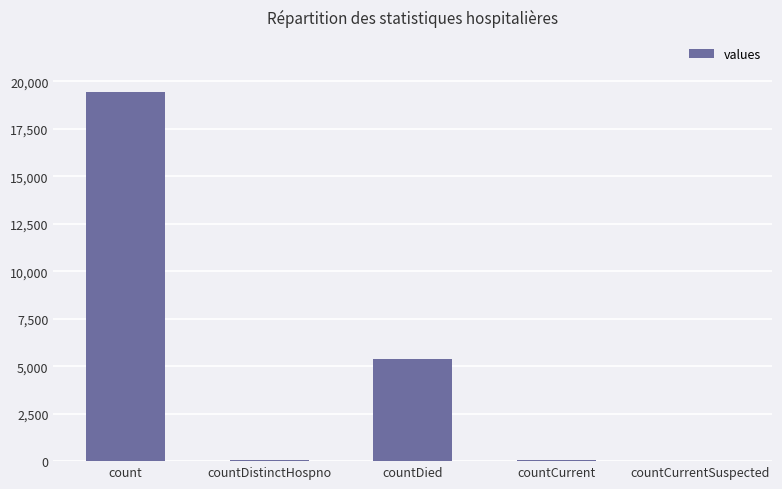

What is the ratio of the value at countDied to the value at count?

0.3